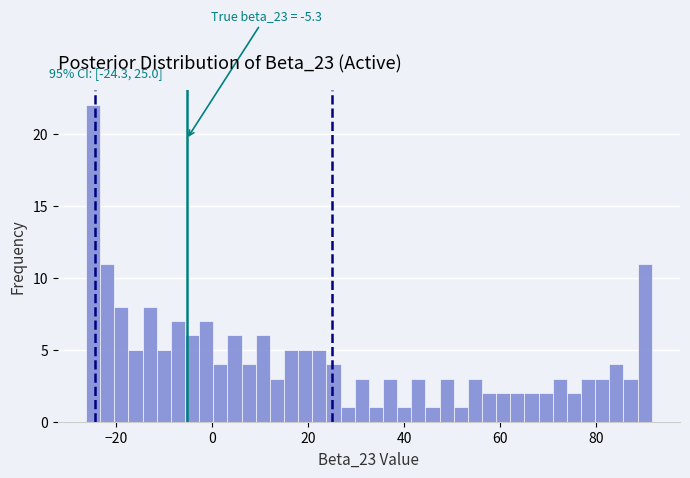

Around what value on the x-axis is the tallest bar? Give the approximate position of its centre, as read against the axis.

-24